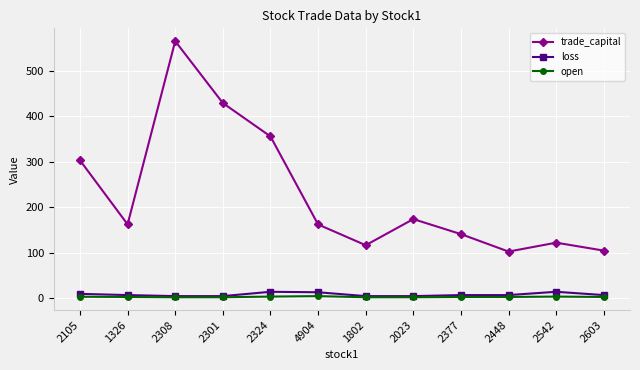

What position from the left is 2308?

3